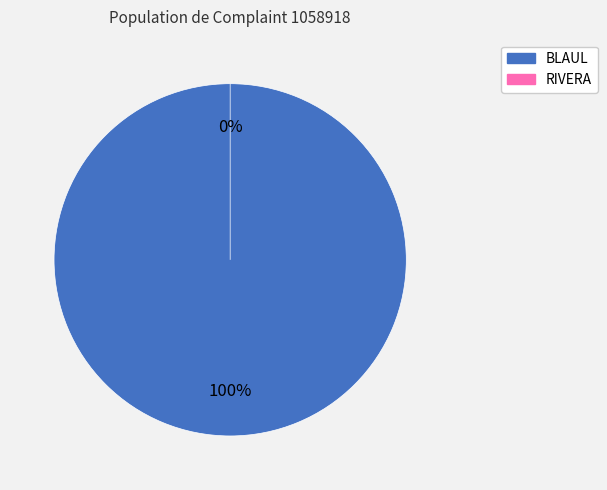

To the nearest percent, what portion does BLAUL represent?

100%